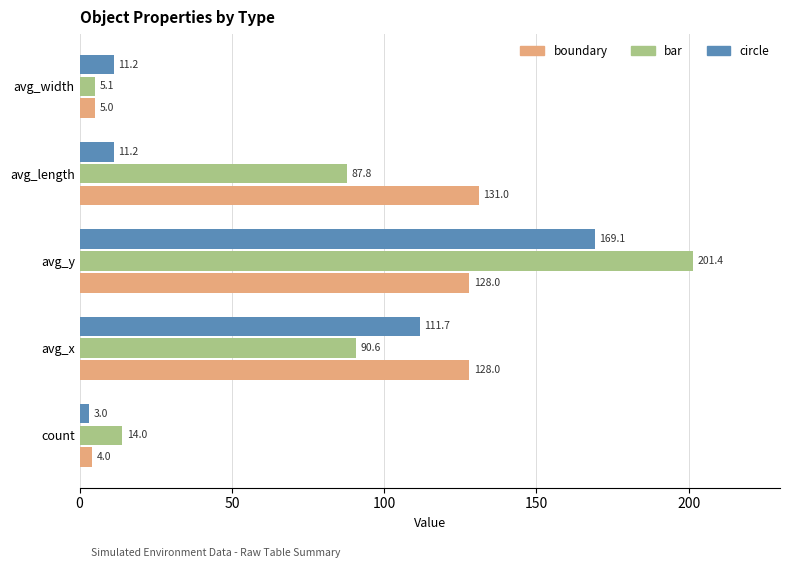

Is it true that circle equals 38.5 at avg_x?

False